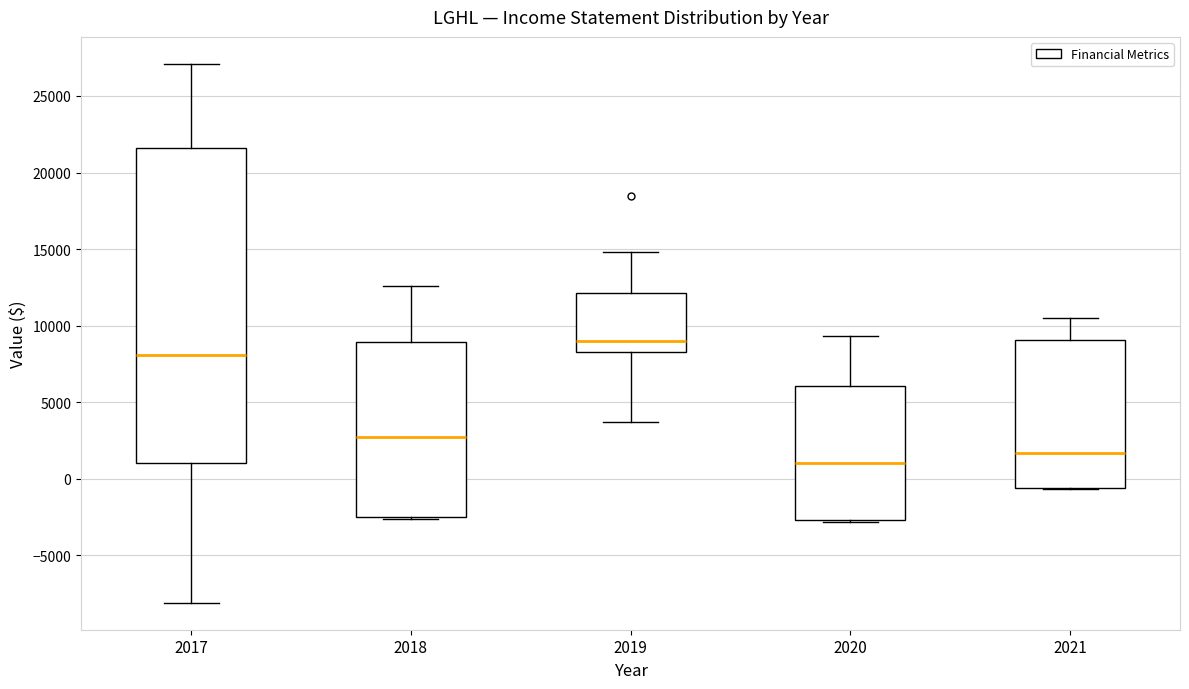

Which box's median line is the highest?

2019